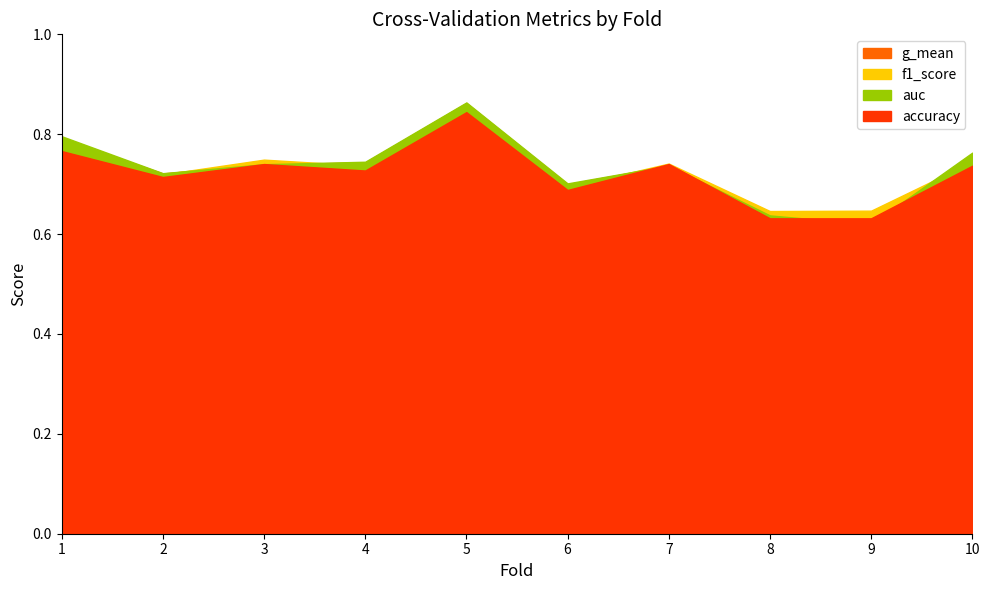

Reading left to right, list all the values displayed in this chart.

accuracy: 1=0.8	2=0.7	3=0.7	4=0.7	5=0.8	6=0.7	7=0.7	8=0.6	9=0.6	10=0.7
auc: 1=0.8	2=0.7	3=0.7	4=0.7	5=0.9	6=0.7	7=0.7	8=0.6	9=0.6	10=0.8
f1_score: 1=0.8	2=0.7	3=0.7	4=0.7	5=0.9	6=0.7	7=0.7	8=0.6	9=0.6	10=0.7
g_mean: 1=0.8	2=0.7	3=0.7	4=0.7	5=0.9	6=0.7	7=0.7	8=0.6	9=0.6	10=0.8